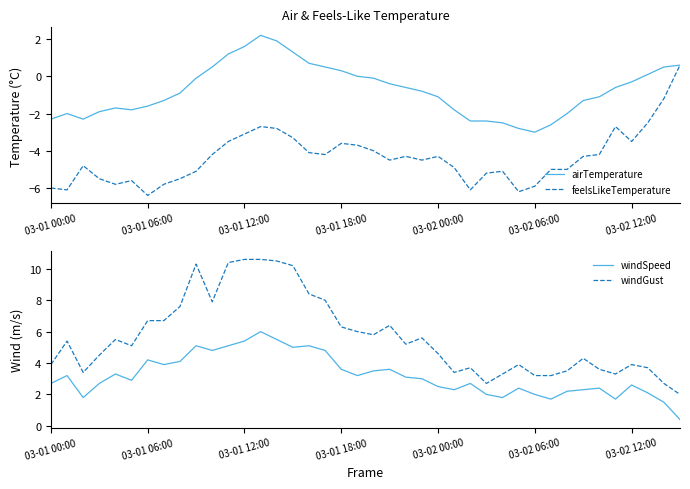

Between 19 and 17, which is larger?

17